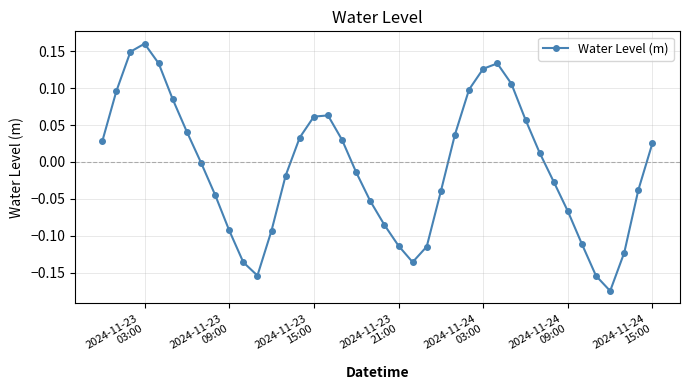

How many interior local valleys (lower than both neighbors) does the data have?

3